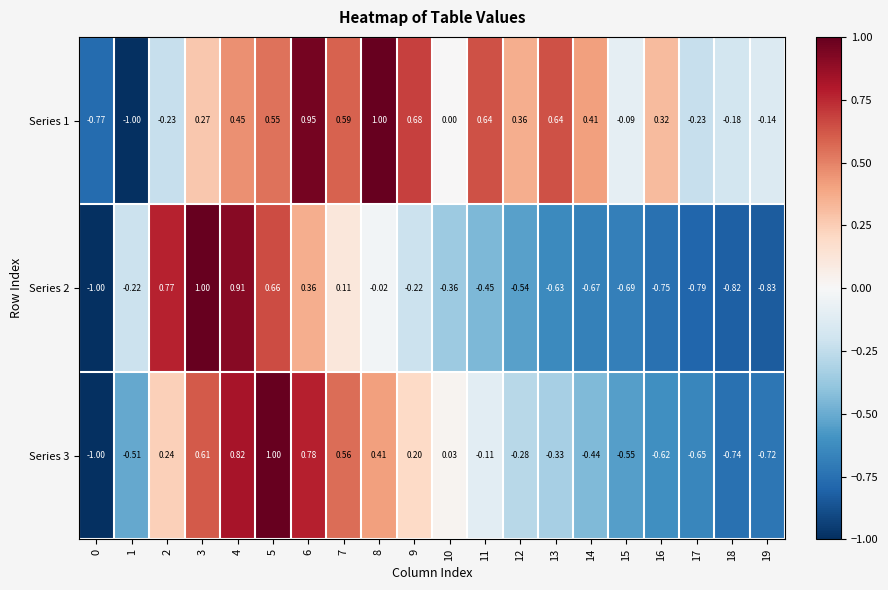

How many series are shown in this chart?

3